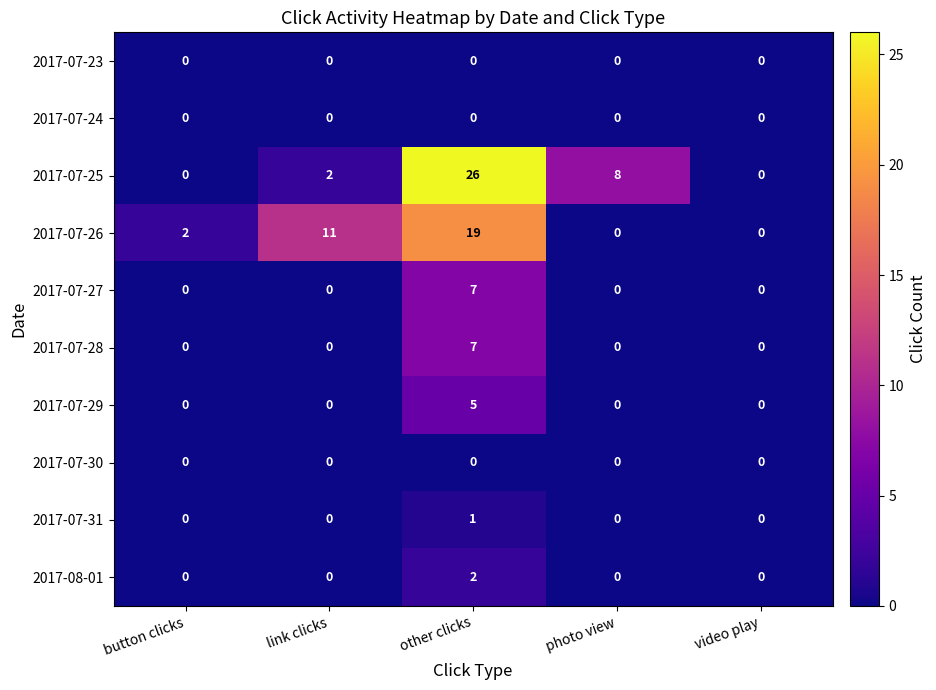

Is it true that 2017-07-28 equals 11 at other clicks?

False